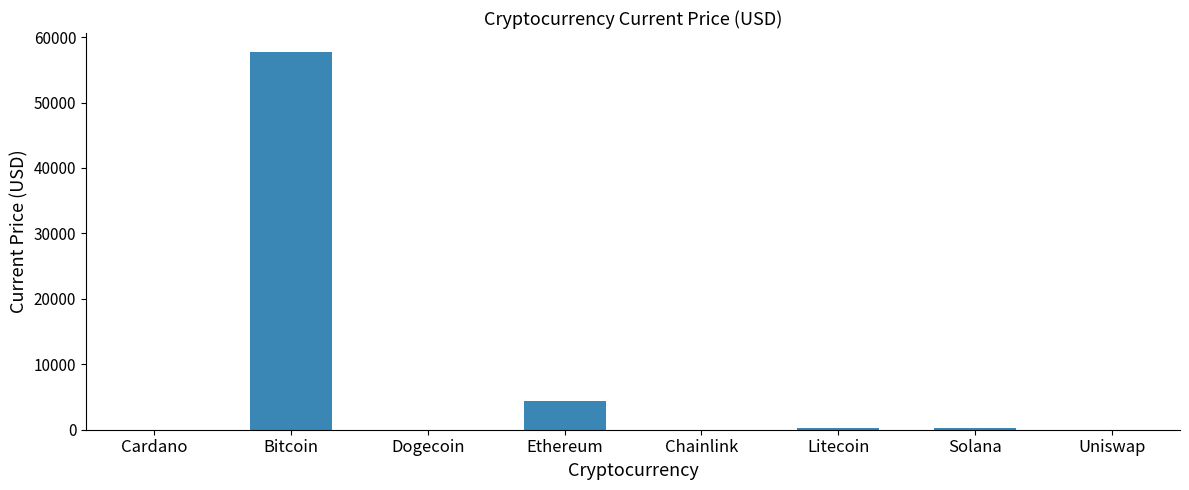

At which label is the value closest to 28869?

Ethereum